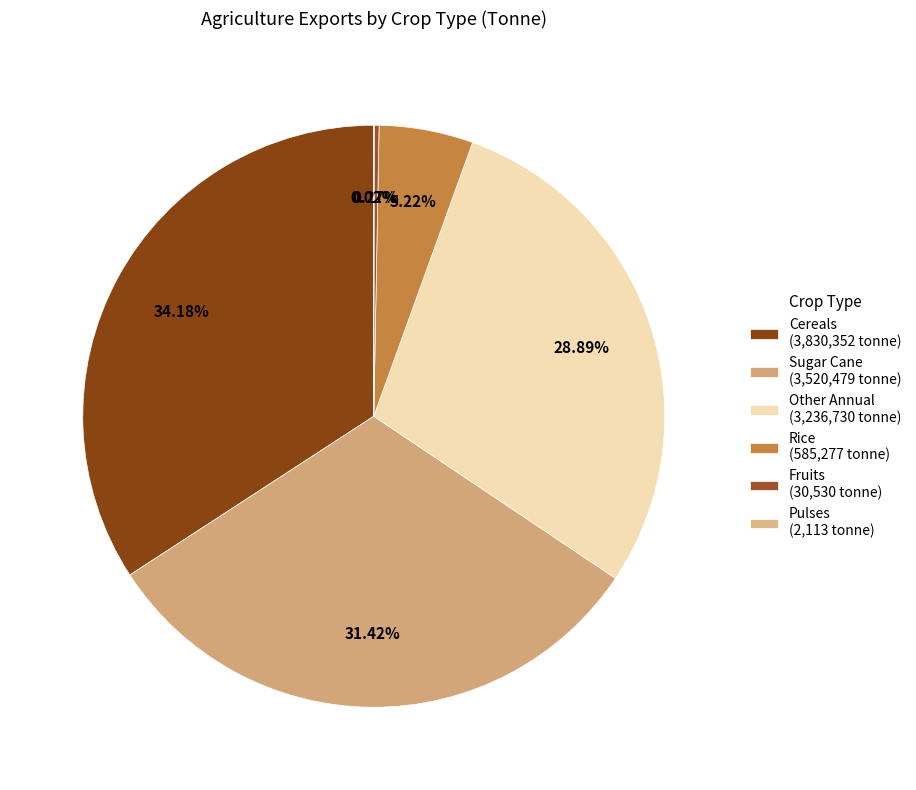

To the nearest percent, what is the average slice percentage?

17%